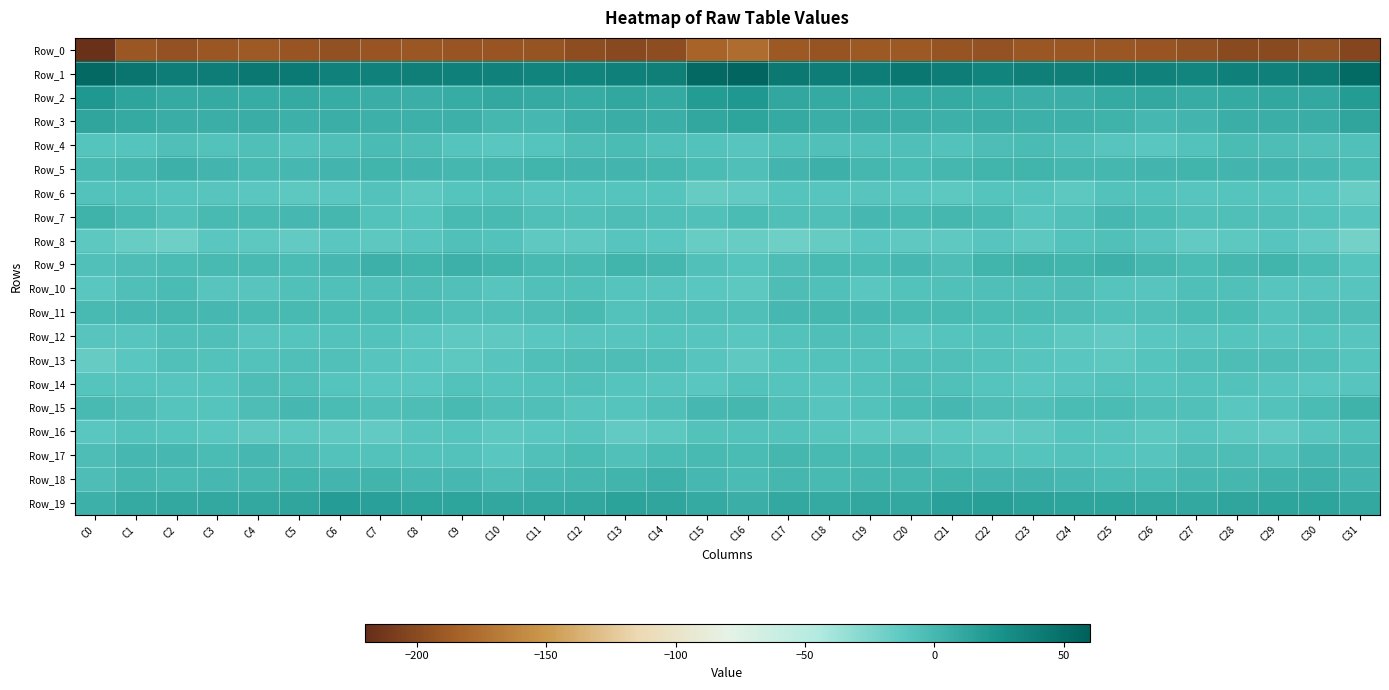

What is the minimum value shown in the chart?

-217.6